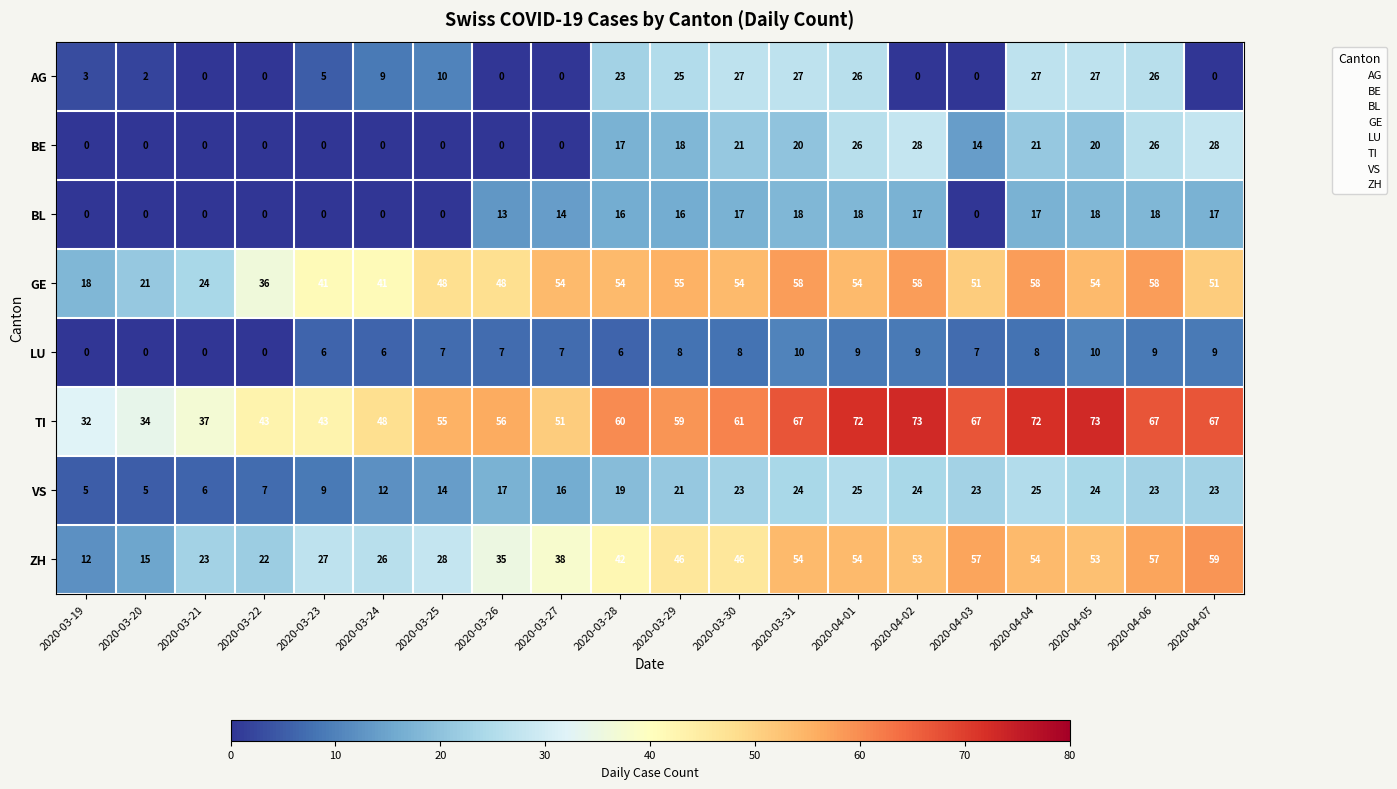

Is it true that AG equals 10 at 2020-03-25?

True